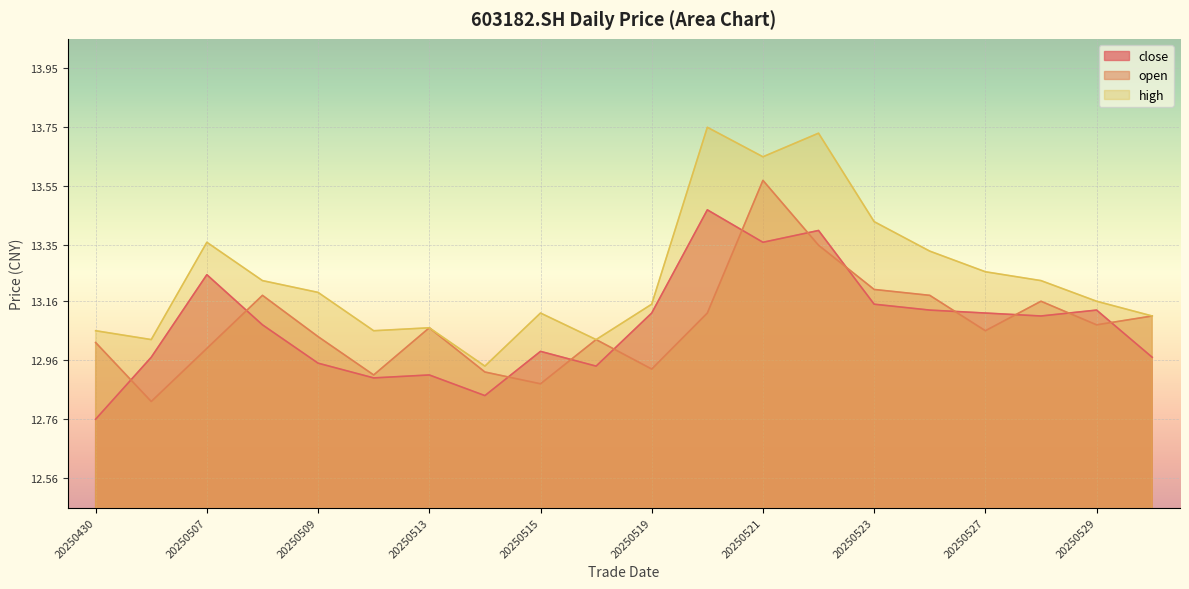

True or false: close and high intersect in this chart.

False